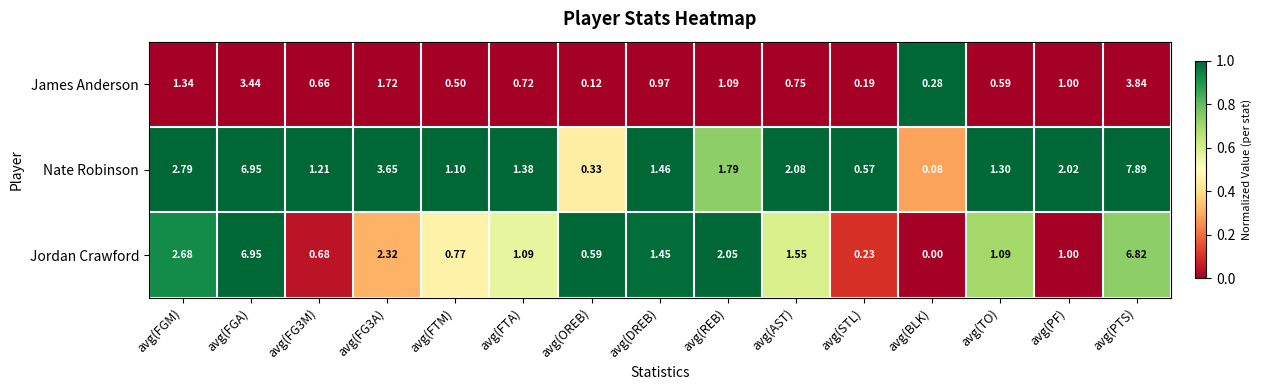

At which category is the sum across all series the highest?

avg(PTS)